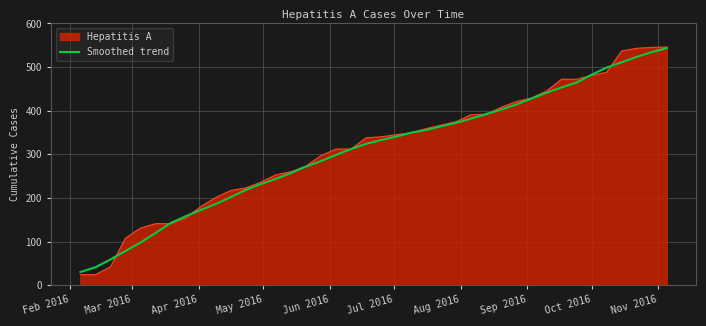

Which series has the widest spread of values?

Hepatitis A